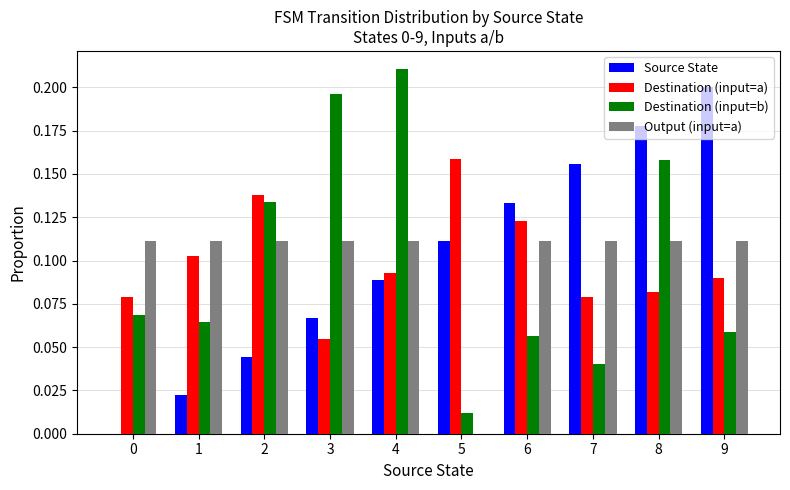

What are all the series names shown in the legend?

Source State, Destination (input=a), Destination (input=b), Output (input=a)